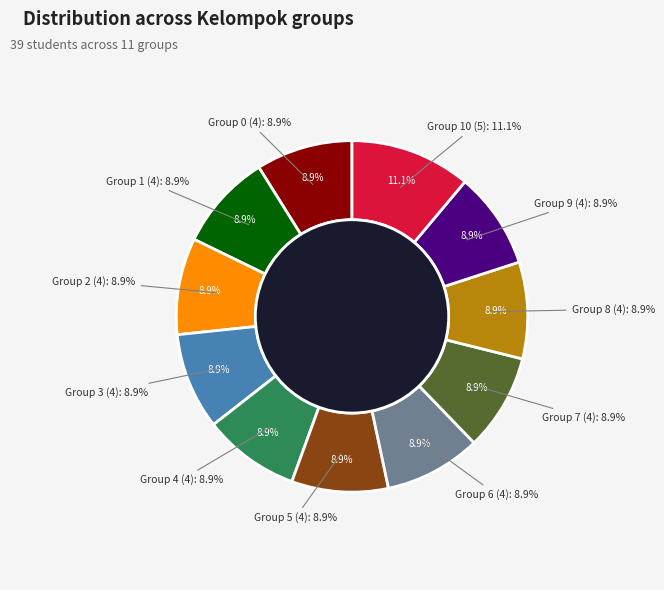

Does 10 account for over 50% of the chart?

No